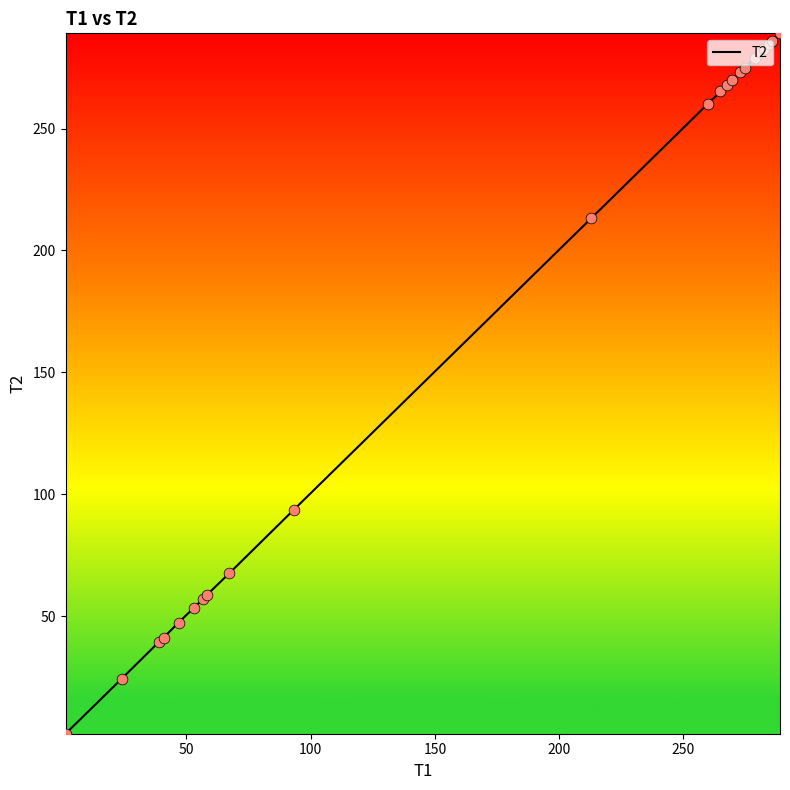

What is the maximum value shown in the chart?

289.1